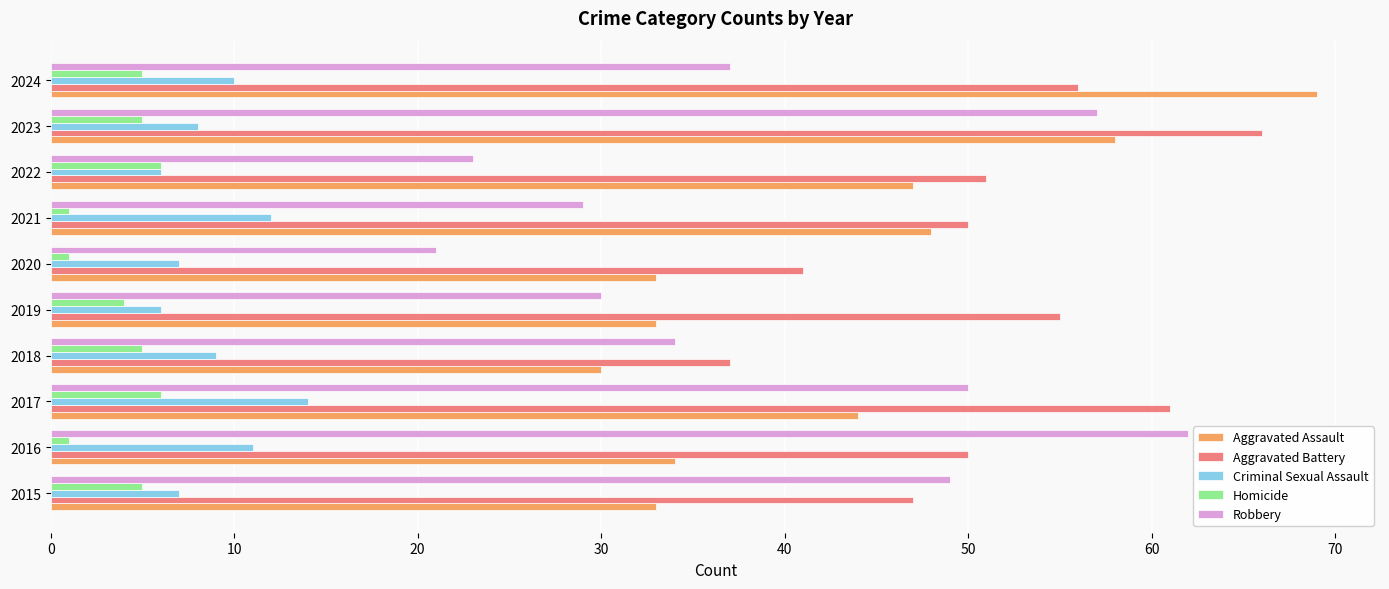

What is the maximum value for Aggravated Assault?

69